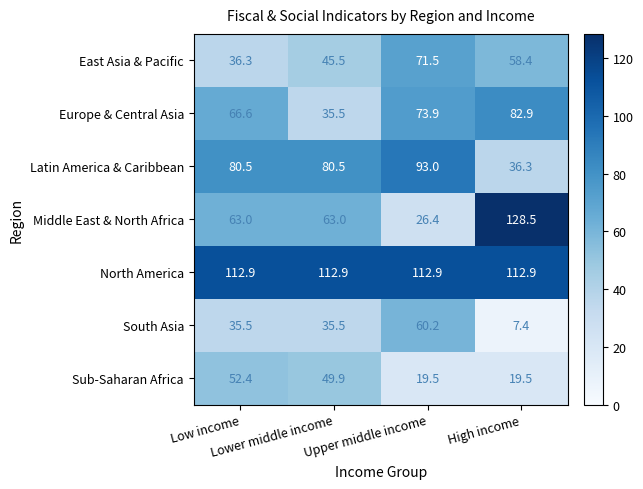

What is the sum of all South Asia values?

138.6